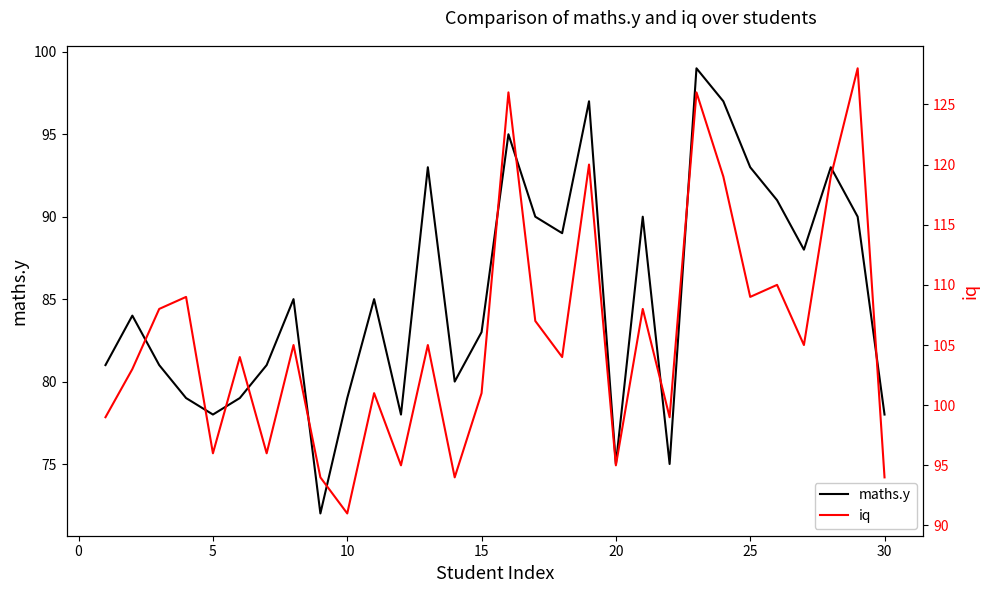

True or false: iq and maths.y intersect in this chart.

False